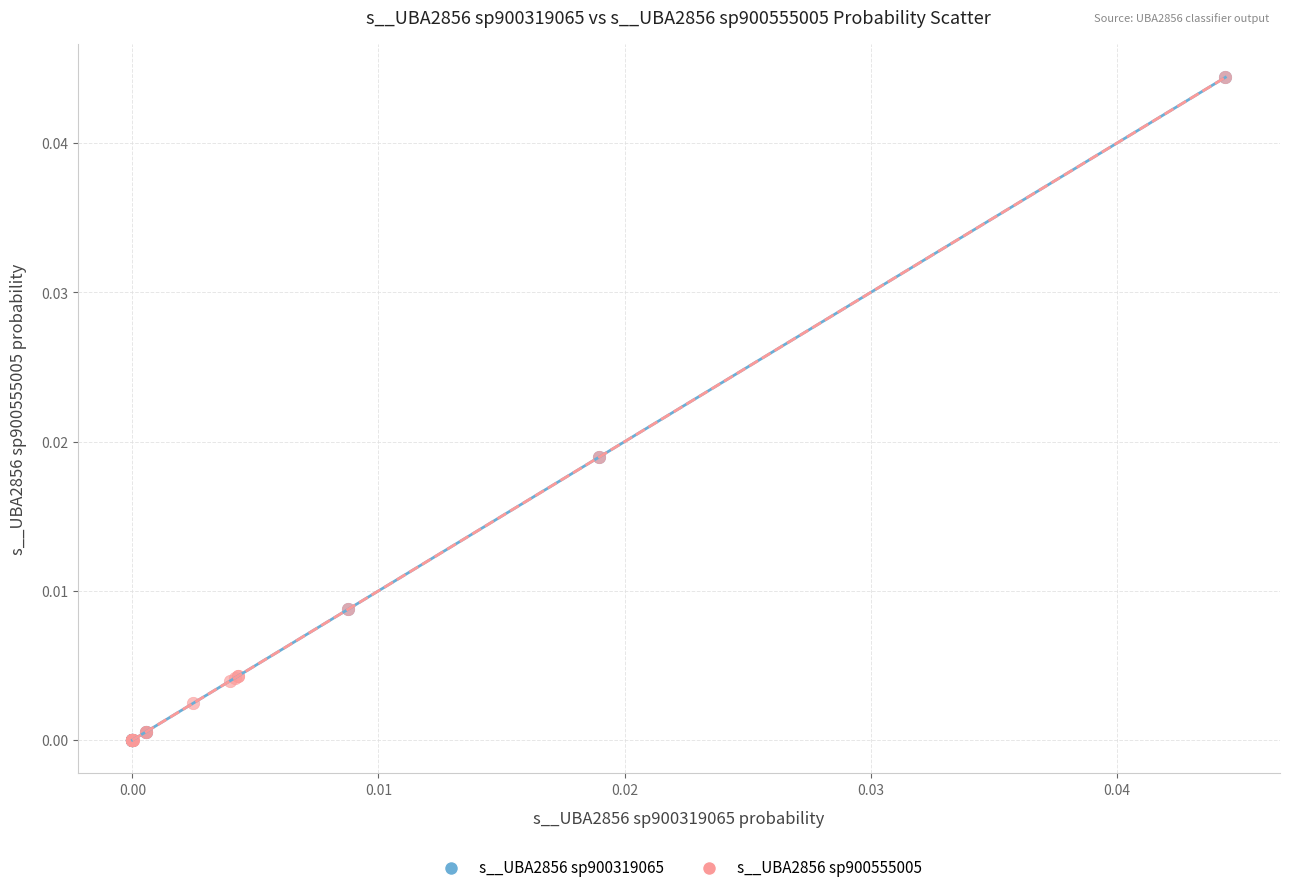

Which series has the widest spread of Y values?

s__UBA2856 sp900319065